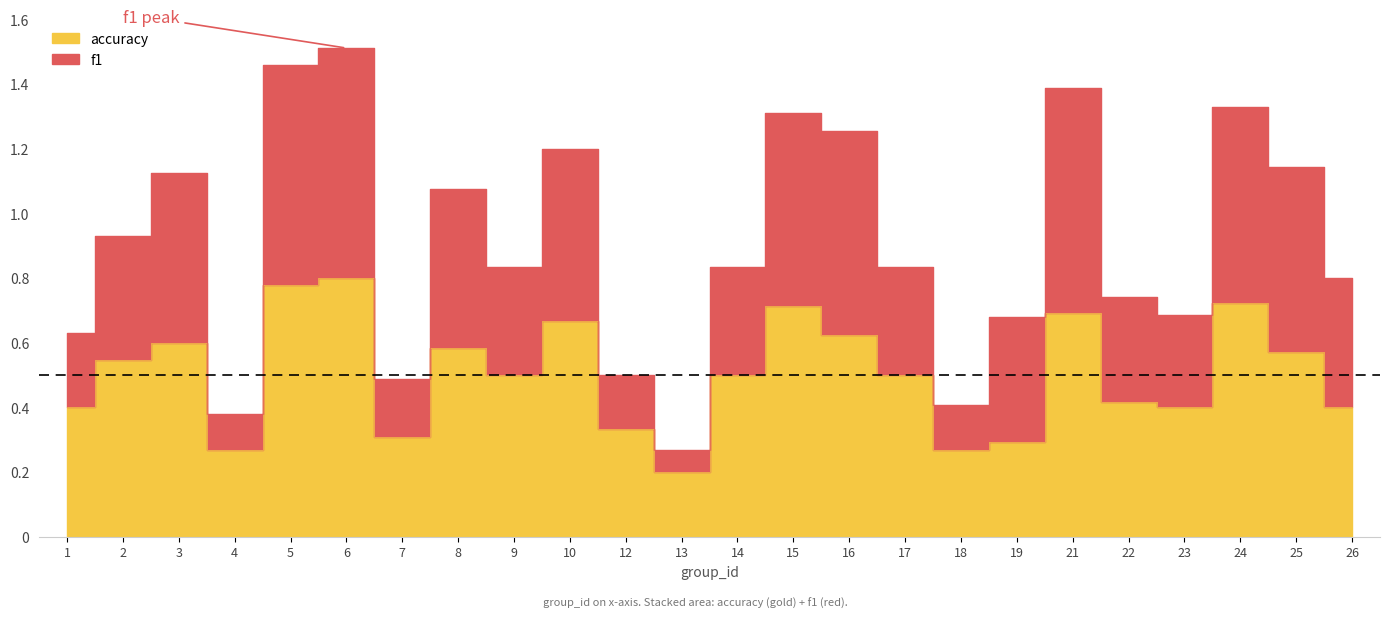

Between 19 and 22, which series saw the biggest shift?

accuracy